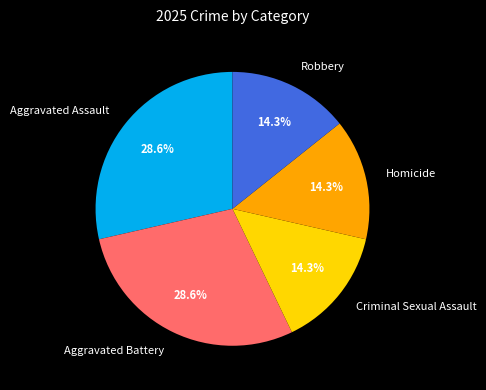

Count the number of slices in the pie.

5